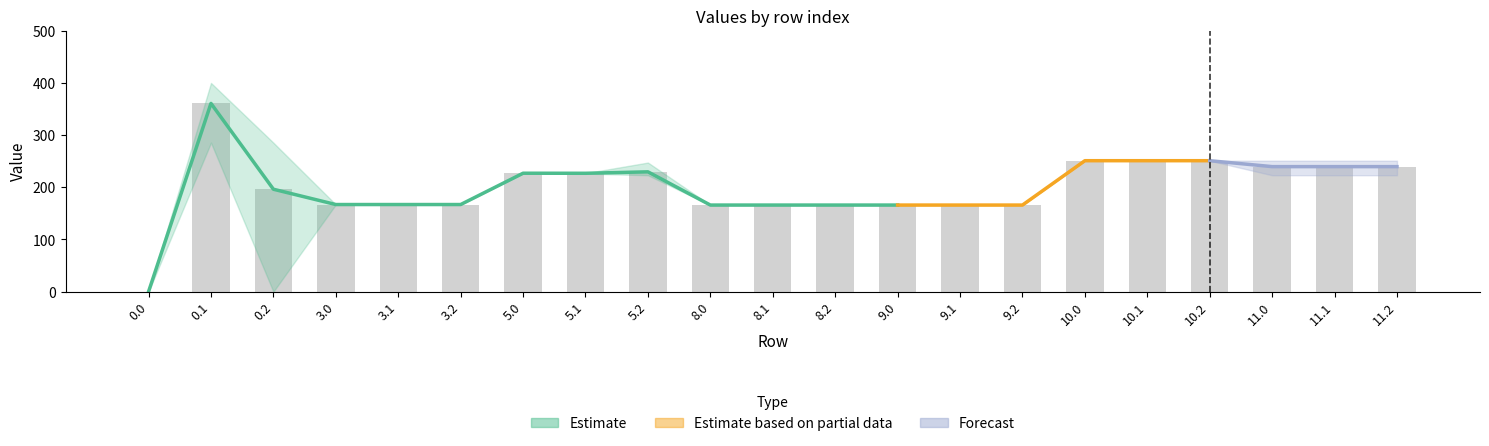

Reading right to left, list all the values displayed in this chart.

col_2: 241.7	241.7	241.7	251.0	251.0	251.0	166.0	166.0	166.0	166.0	166.0	166.0	227.0	227.0	227.0	167.0	167.0	167.0	285.5	285.5	0.0
col_18: 223.1	223.1	223.1	251.0	251.0	251.0	166.0	166.0	166.0	166.0	166.0	166.0	223.1	227.0	227.0	167.0	167.0	167.0	0.0	388.5	0.0
col_1: 251.0	251.0	251.0	251.0	251.0	251.0	166.0	166.0	166.0	166.0	166.0	166.0	227.0	227.0	227.0	167.0	167.0	167.0	170.6	361.1	0.0
col_5: 248.1	248.1	248.1	251.0	251.0	251.0	166.0	166.0	166.0	166.0	166.0	166.0	227.0	227.0	227.0	167.0	167.0	167.0	248.1	329.5	0.0
col_21: 226.4	226.4	226.4	251.0	251.0	251.0	166.0	166.0	166.0	166.0	166.0	166.0	226.4	226.4	227.0	167.0	167.0	167.0	226.4	400.0	0.0
col_22: 247.4	247.4	247.4	251.0	251.0	251.0	166.0	166.0	166.0	166.0	166.0	166.0	247.4	227.0	227.0	167.0	167.0	167.0	247.4	400.0	0.0